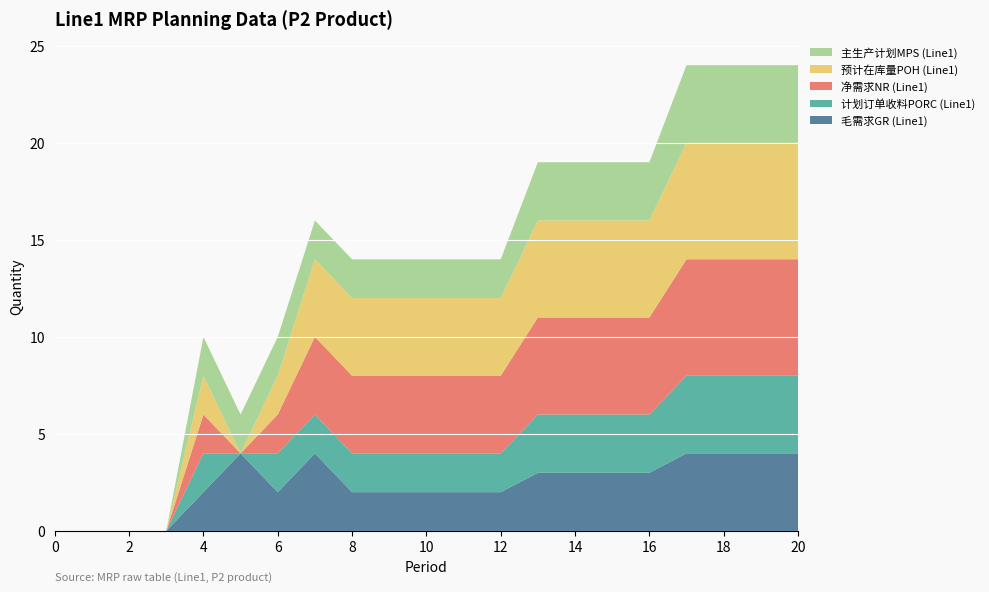

Reading right to left, transcribe all the data shown in this chart.

毛需求GR (Line1): 20=4	19=4	18=4	17=4	16=3	15=3	14=3	13=3	12=2	11=2	10=2	9=2	8=2	7=4	6=2	5=4	4=2	3=0	2=0	1=0	0=0
计划订单收料PORC (Line1): 20=4	19=4	18=4	17=4	16=3	15=3	14=3	13=3	12=2	11=2	10=2	9=2	8=2	7=2	6=2	5=0	4=2	3=0	2=0	1=0	0=0
净需求NR (Line1): 20=6	19=6	18=6	17=6	16=5	15=5	14=5	13=5	12=4	11=4	10=4	9=4	8=4	7=4	6=2	5=0	4=2	3=0	2=0	1=0	0=0
预计在库量POH (Line1): 20=6	19=6	18=6	17=6	16=5	15=5	14=5	13=5	12=4	11=4	10=4	9=4	8=4	7=4	6=2	5=0	4=2	3=0	2=0	1=0	0=0
主生产计划MPS (Line1): 20=4	19=4	18=4	17=4	16=3	15=3	14=3	13=3	12=2	11=2	10=2	9=2	8=2	7=2	6=2	5=2	4=2	3=0	2=0	1=0	0=0